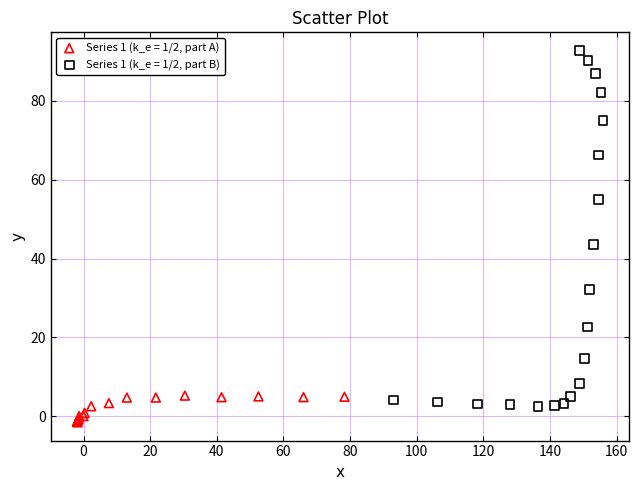

Which series has the widest spread of Y values?

Series 1 (k_e = 1/2, part B)